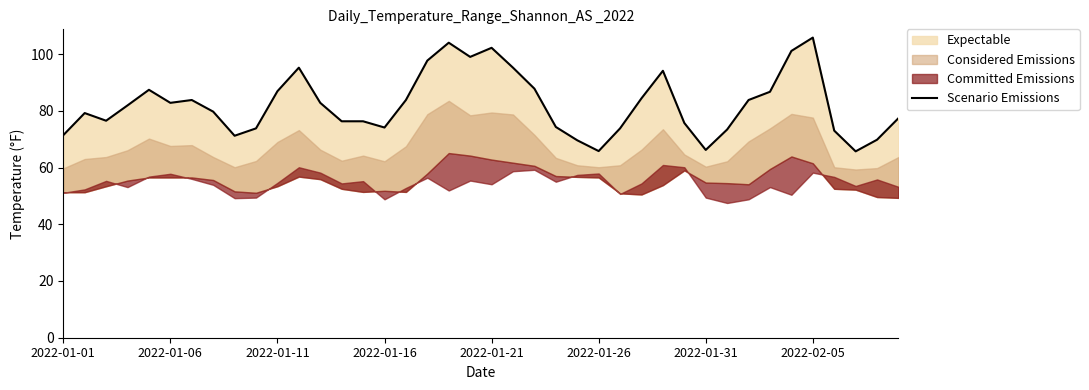

How many lines are shown in the chart?

1